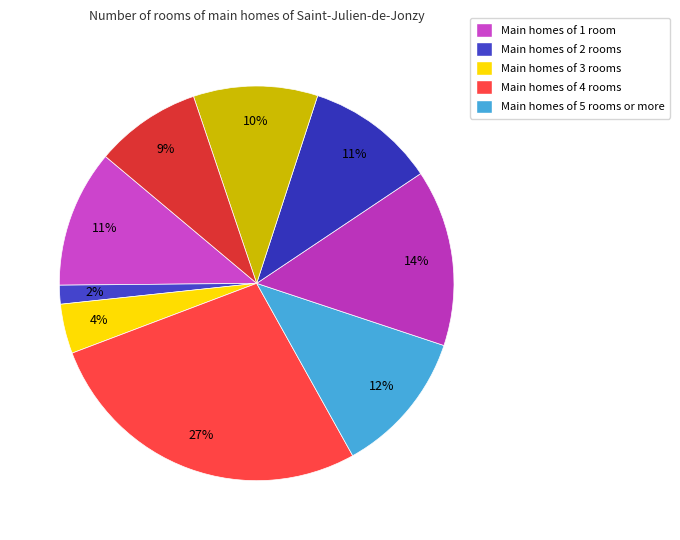

How many segments does this pie chart have?

9